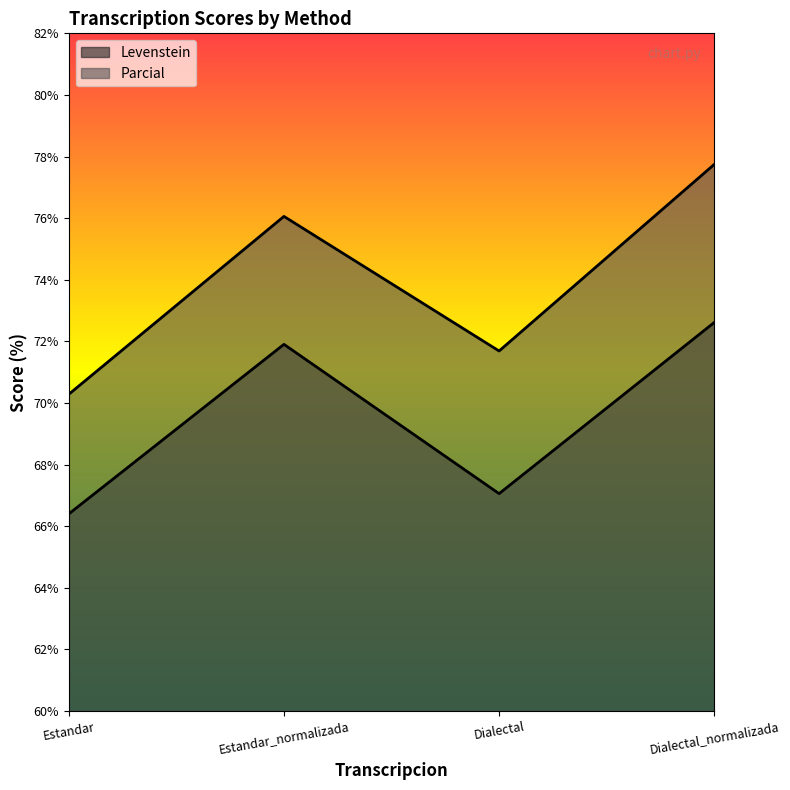

Which series has the largest range (max minus min)?

Parcial